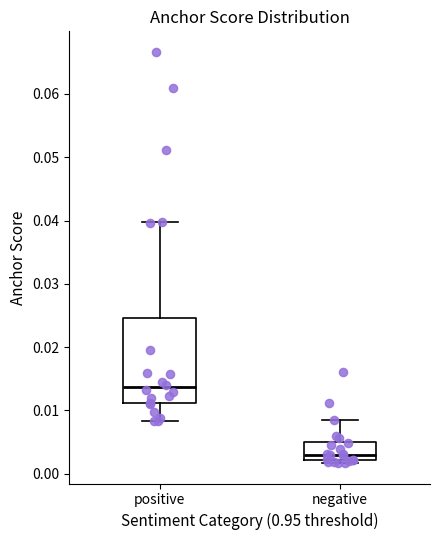

Where does the upper whisker of the box for positive end on the y-axis? The values are not printed on the chart, so give them approximately, as read against the axis.

0.040